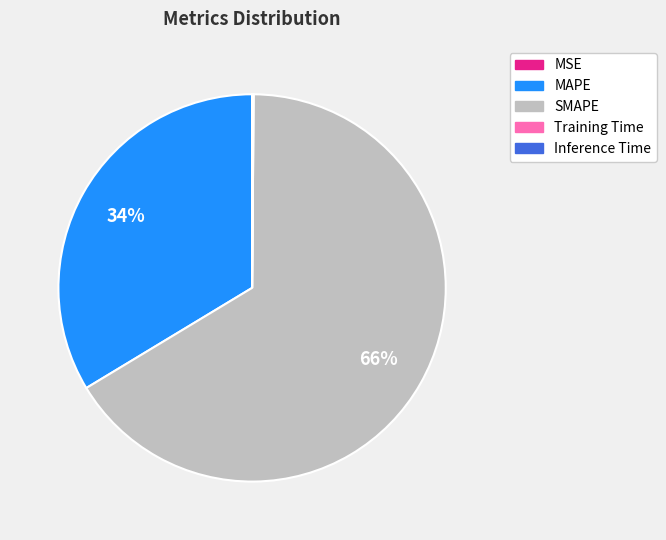

The MAPE slice represents 34% of the pie. True or false?

True